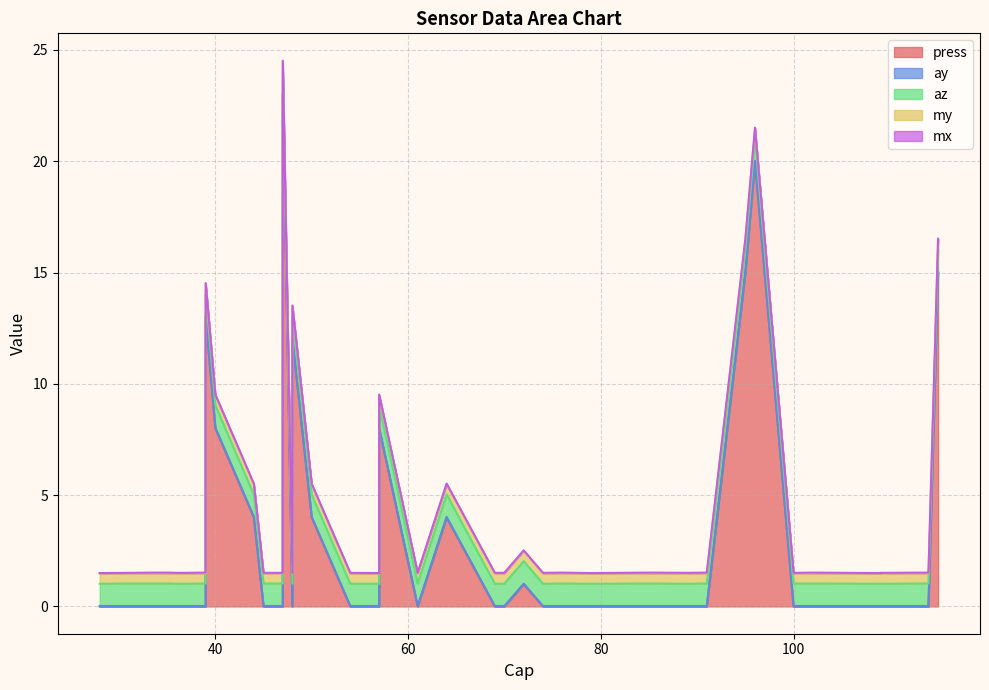

At which label is press closest to 11?

48